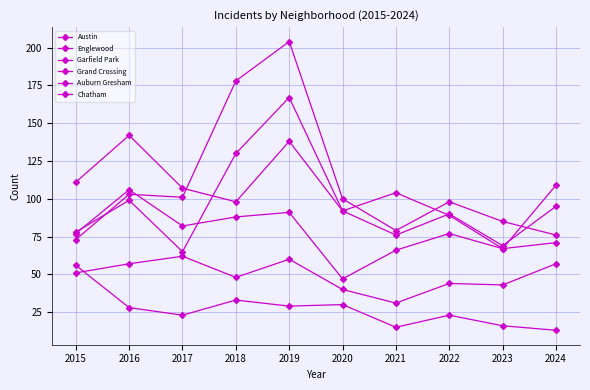

Is this an area chart (filled region under the line)?

No